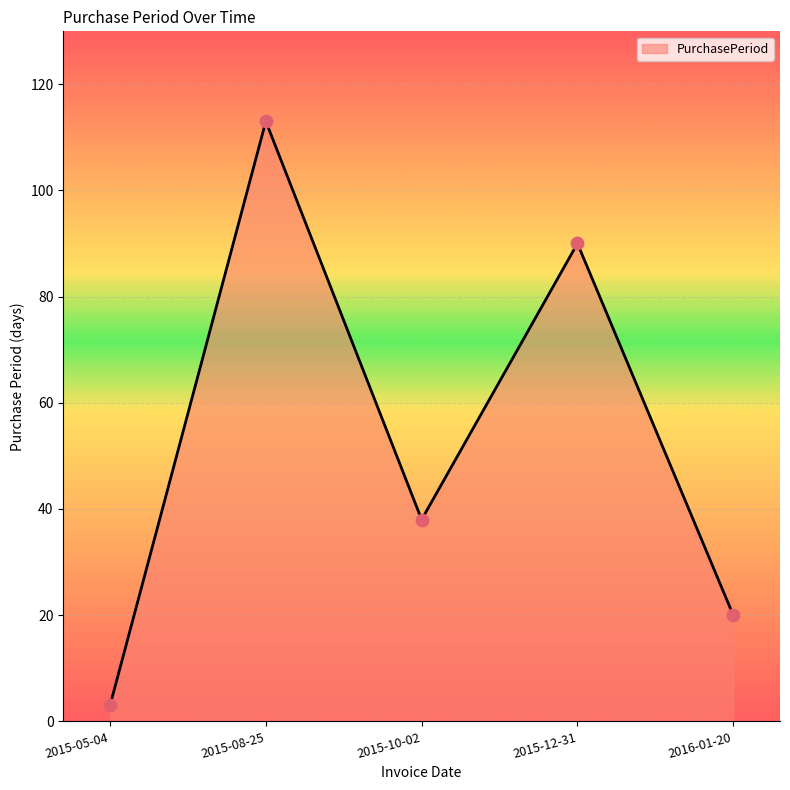

Which has a higher value, 2015-08-25 or 2016-01-20?

2015-08-25